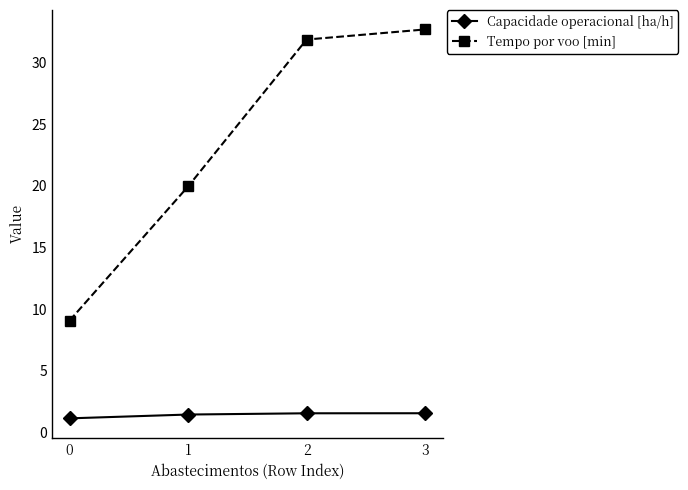

Is this an area chart (filled region under the line)?

No